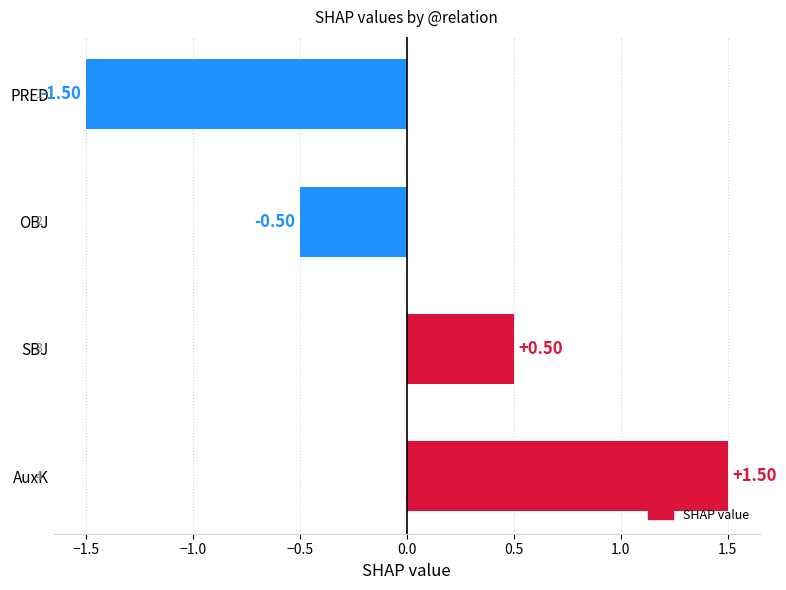

Where is the data nearest to the value 0?

OBJ